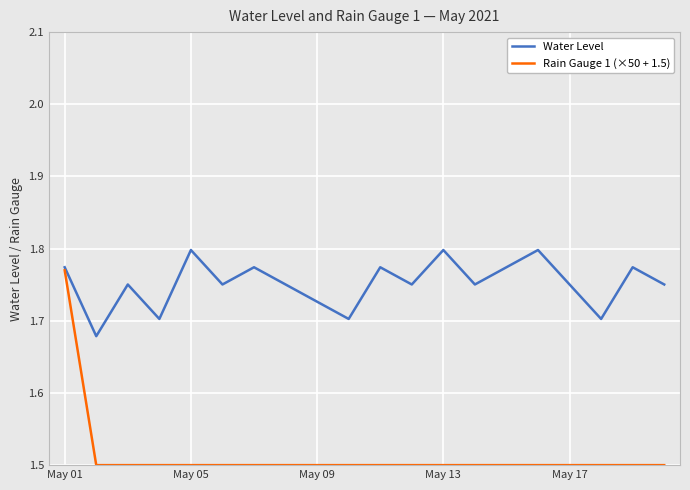

Which series has the largest total across all categories?

Water Level